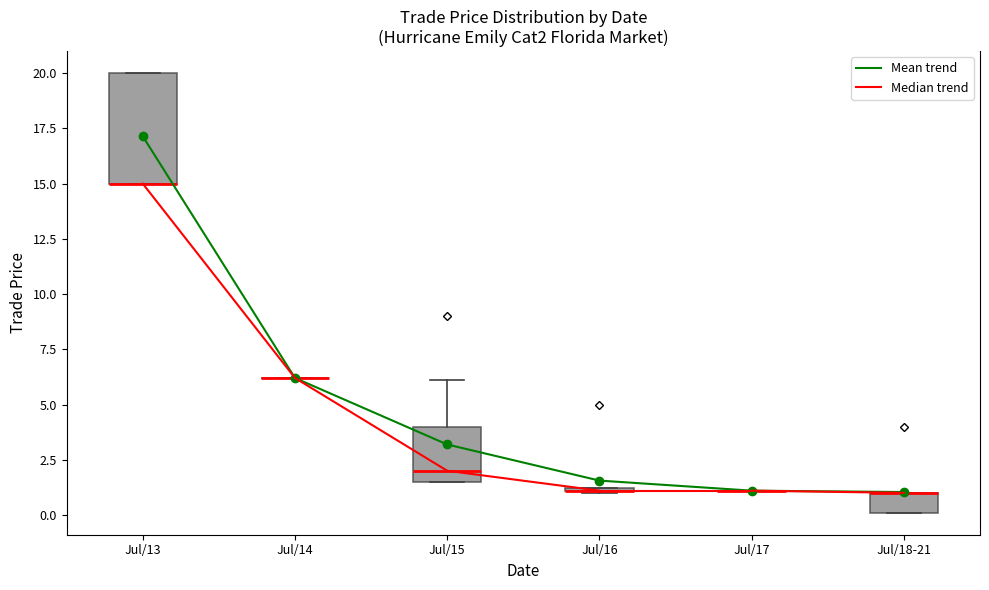

Comparing the boxes themselves (not the whiskers), which one is the tallest?

Jul/13